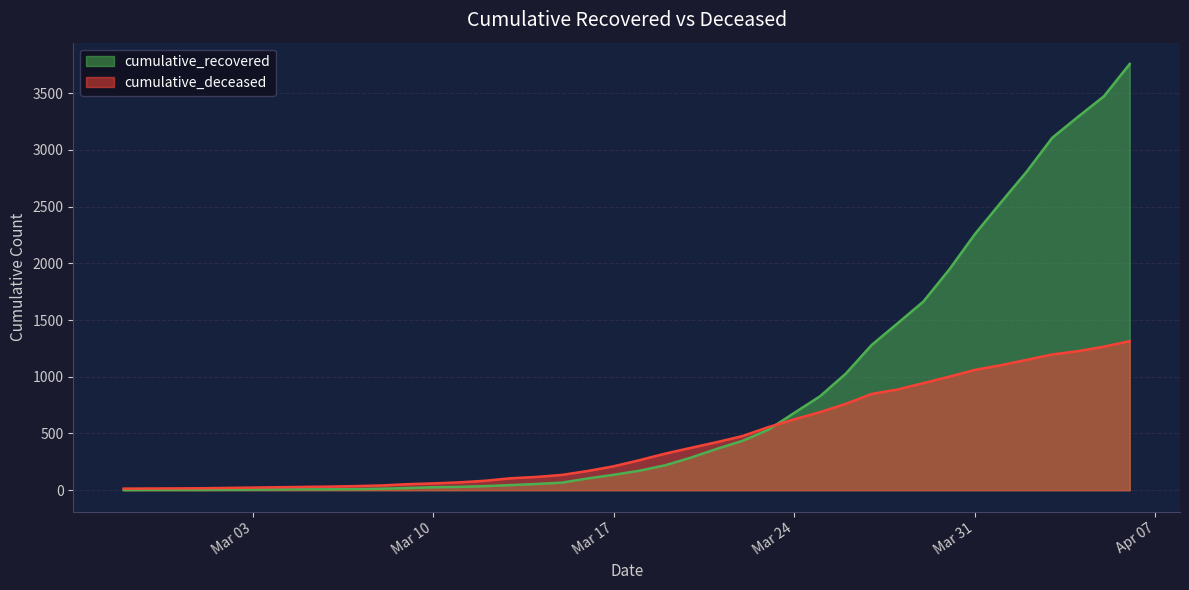

What is the sum of all cumulative_deceased values?

17767